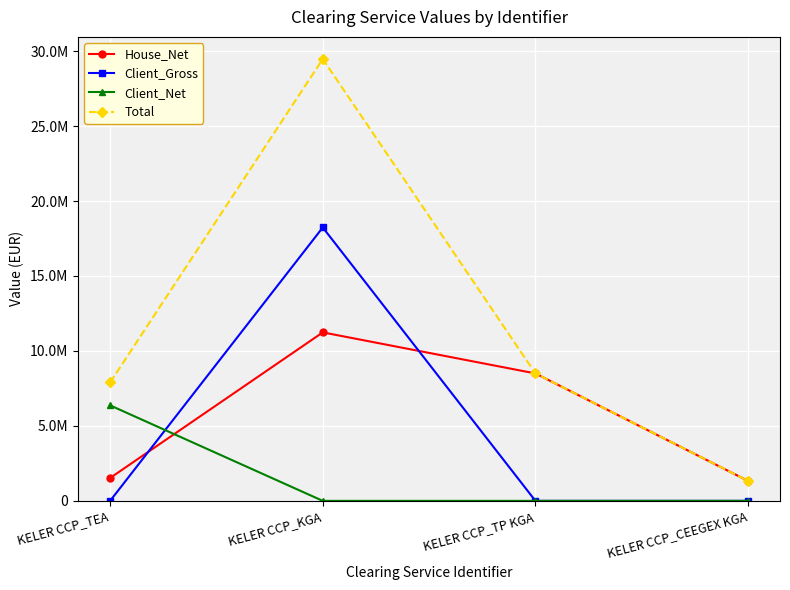

What is the spread (max minus min) of values at KELER CCP_TP KGA?

8499401.9